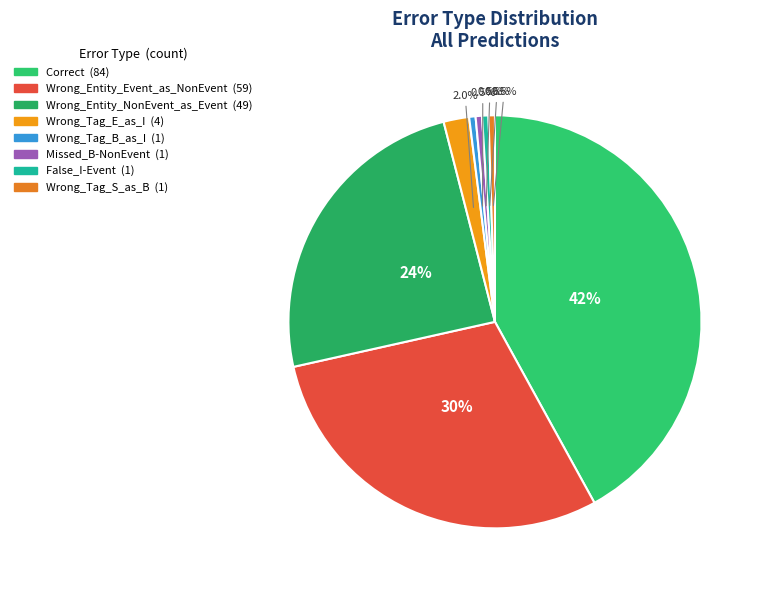

The Missed_B-NonEvent slice represents 13% of the pie. True or false?

False